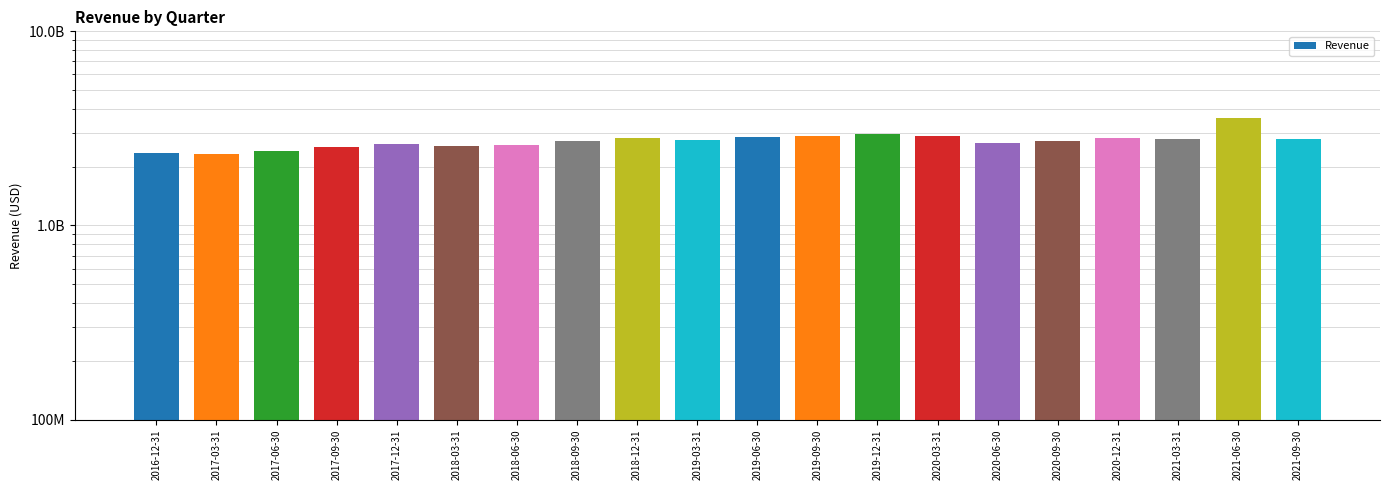

What is the smallest value displayed?

2339000000